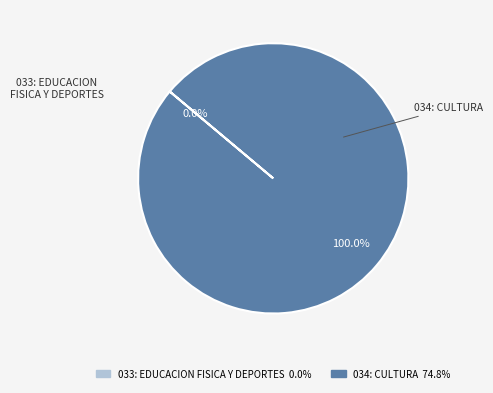

How many segments does this pie chart have?

2